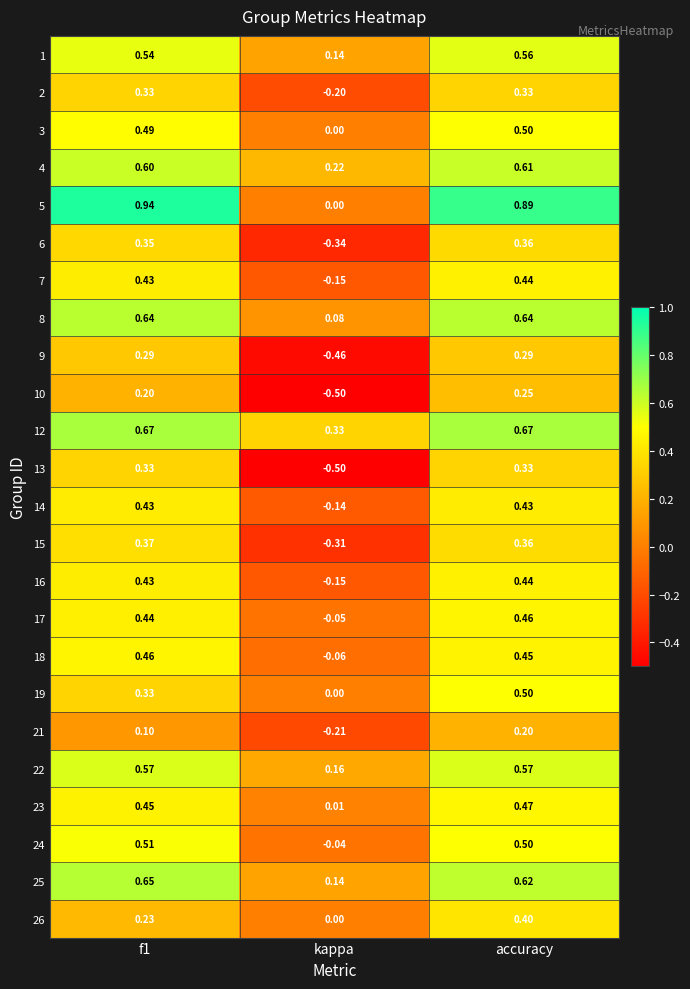

Which series has the largest total across all categories?

5